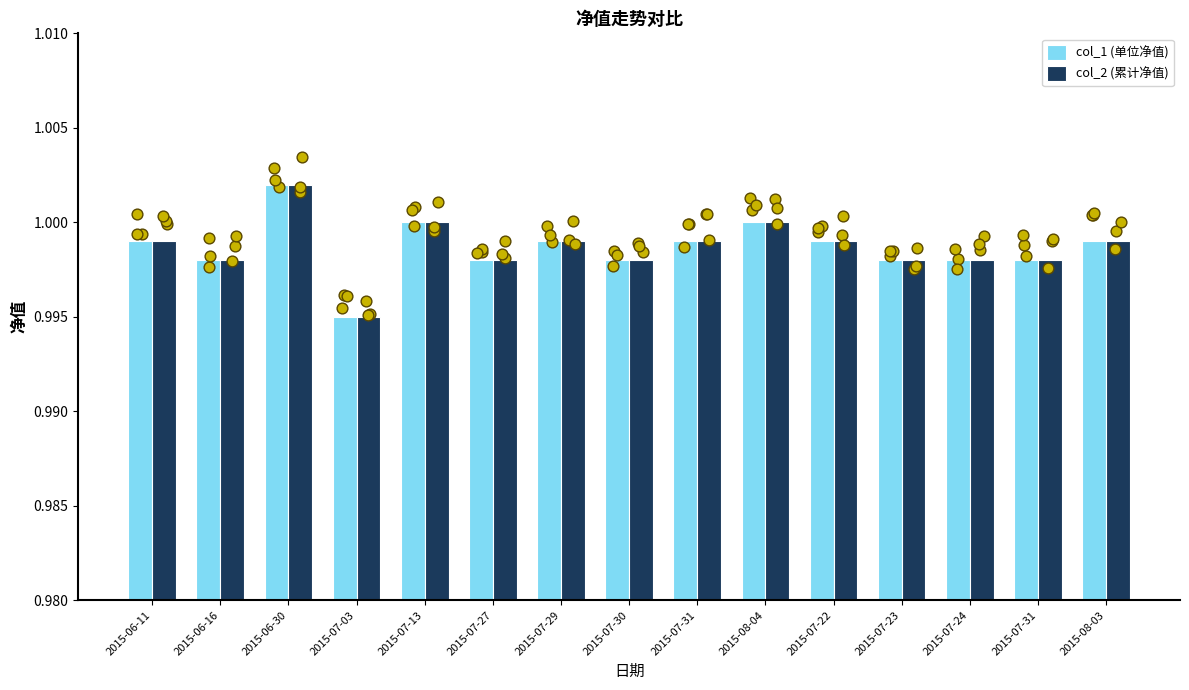

At which category is the sum across all series the highest?

2015-06-30